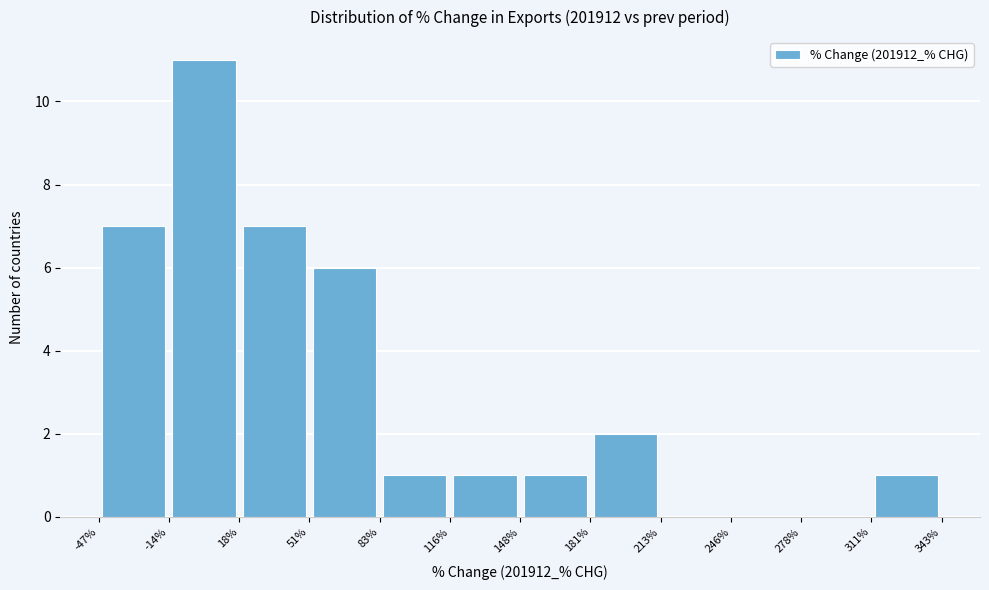

Which range on the x-axis has the tallest bar?

-14% to 18%